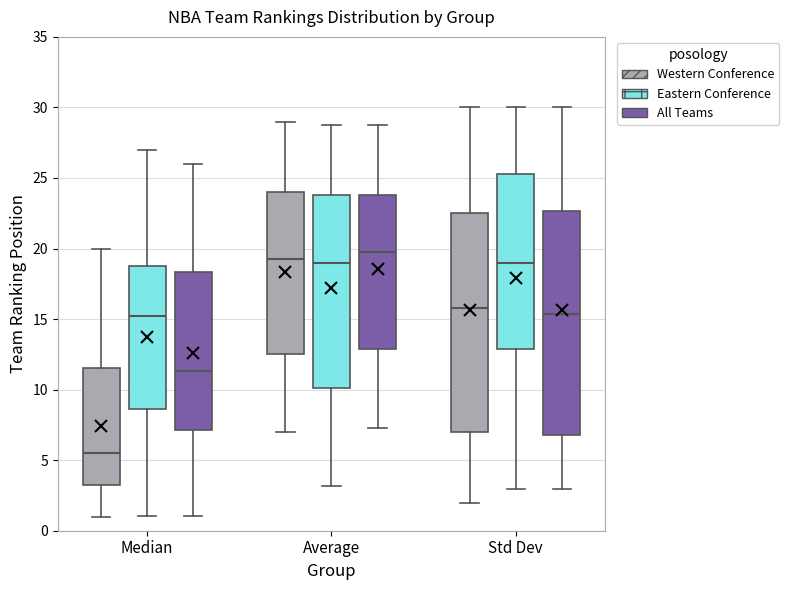

Where is the lower edge of the box for Average (Eastern Conference) on the y-axis? The values are not printed on the chart, so give them approximately, as read against the axis.

10.0